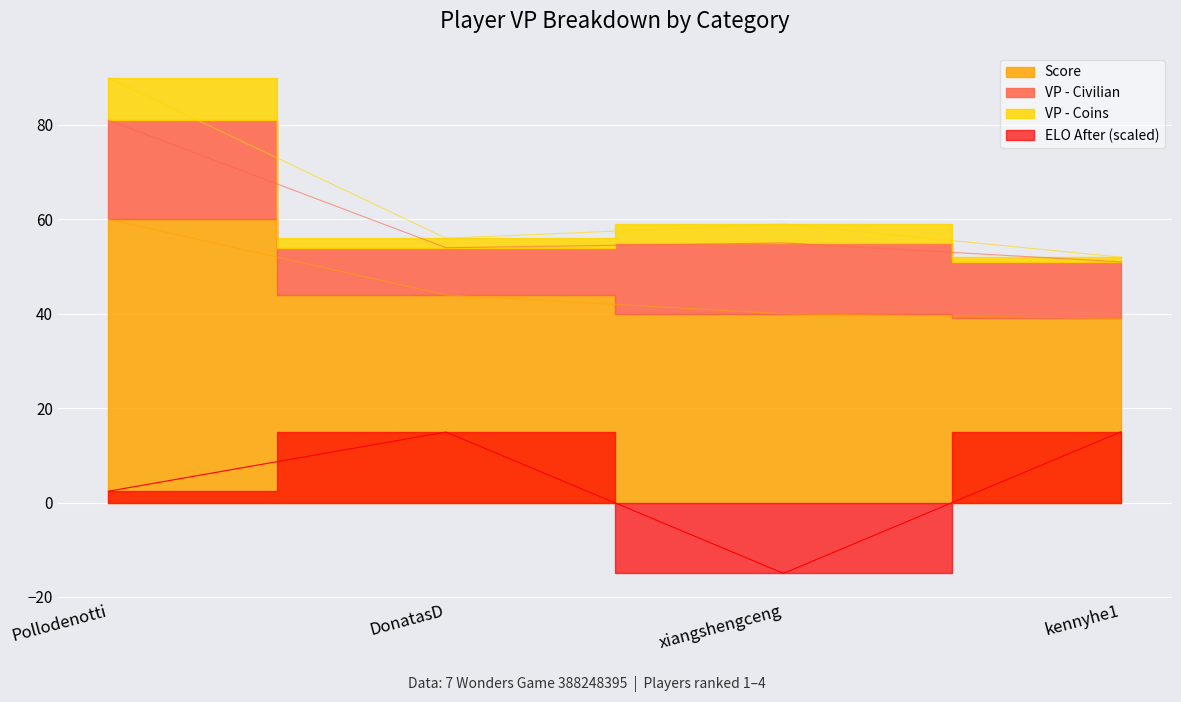

What is the difference between the ELO After values at xiangshengceng and Pollodenotti?

17.4